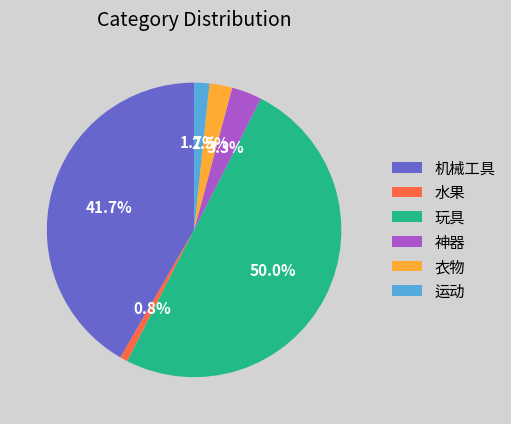

Does 水果 account for over 50% of the chart?

No